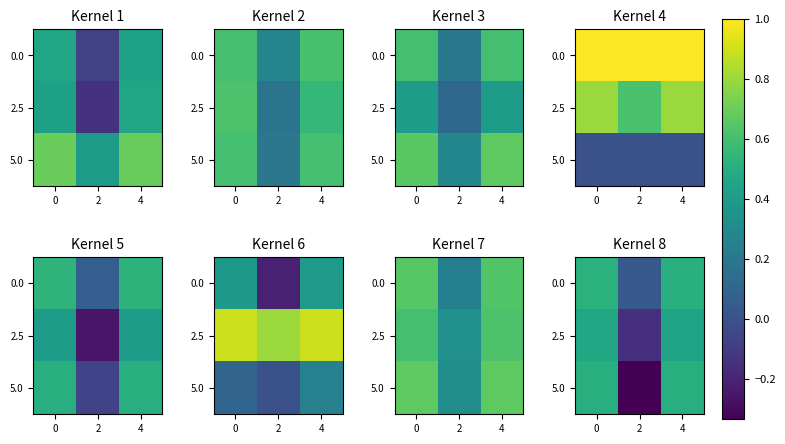

How many data points in 5.0 are above 0?

2